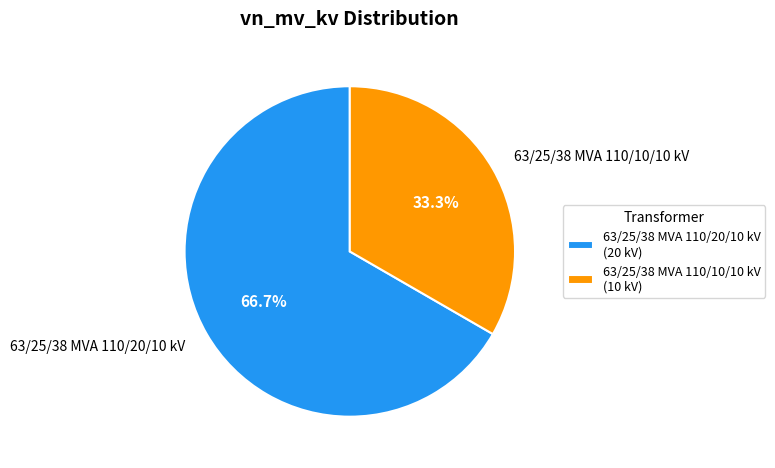

Count the number of slices in the pie.

2